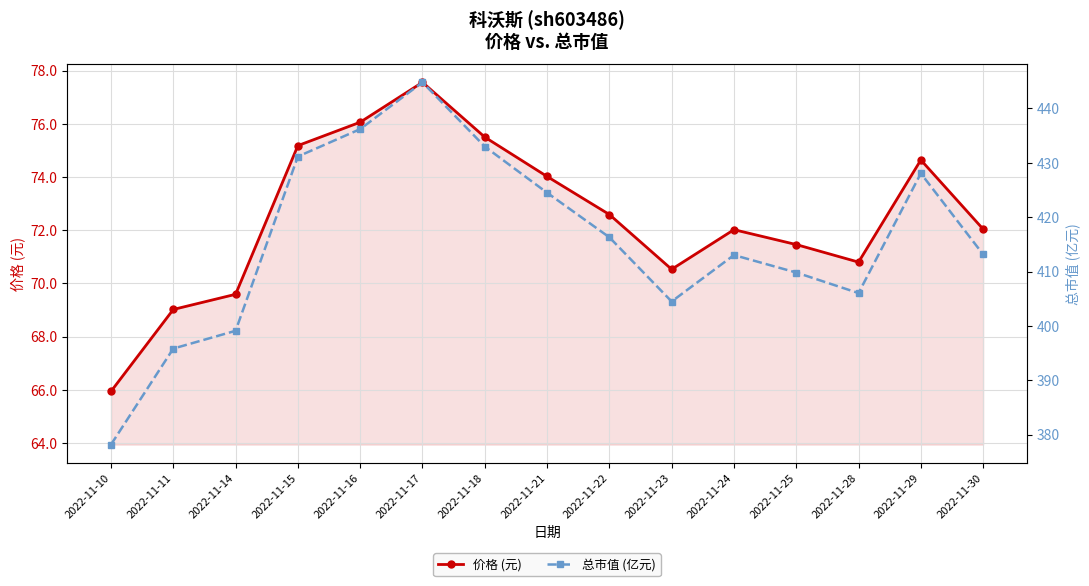

The 总市值 (亿元) series shows 413.0 at 2022-11-24. True or false?

True